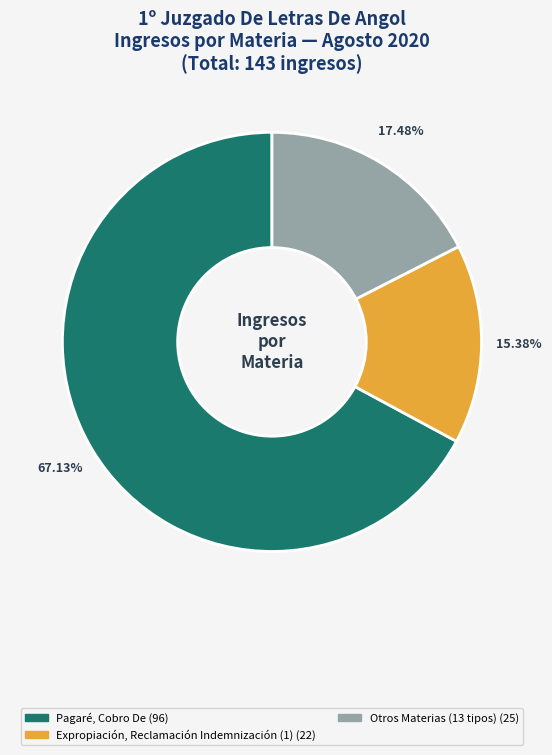

Does any single category account for the majority?

Yes